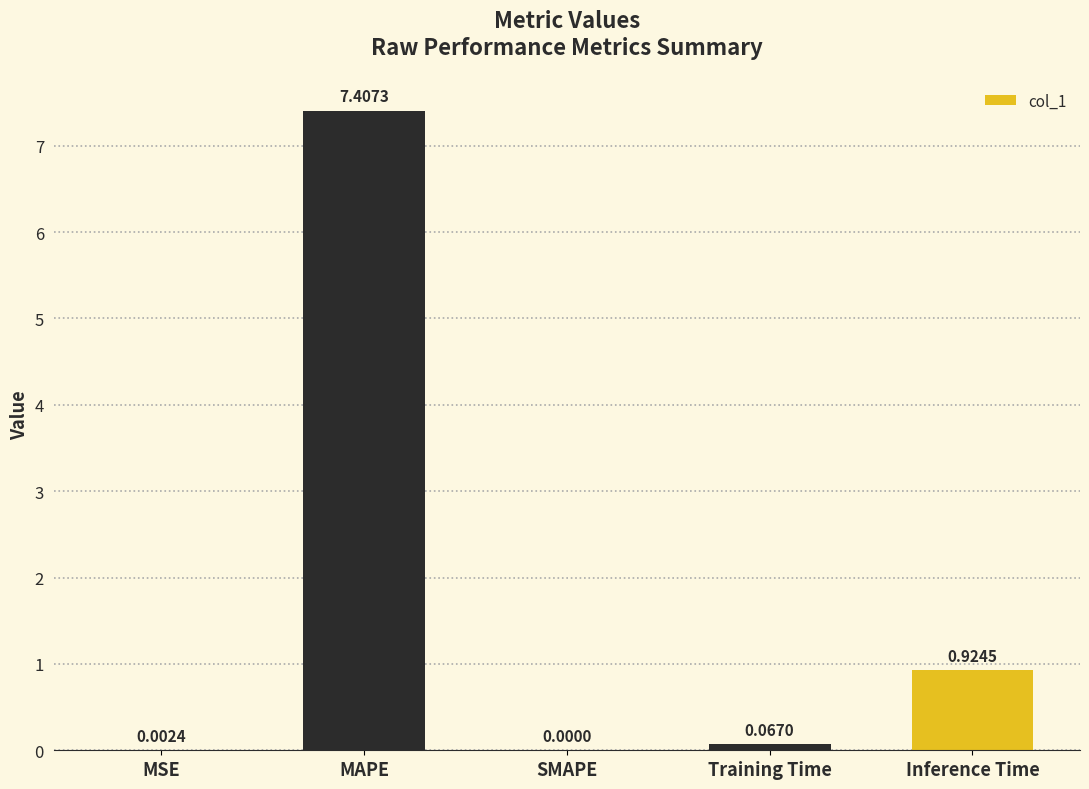

Where is the data nearest to the value 3?

Inference Time